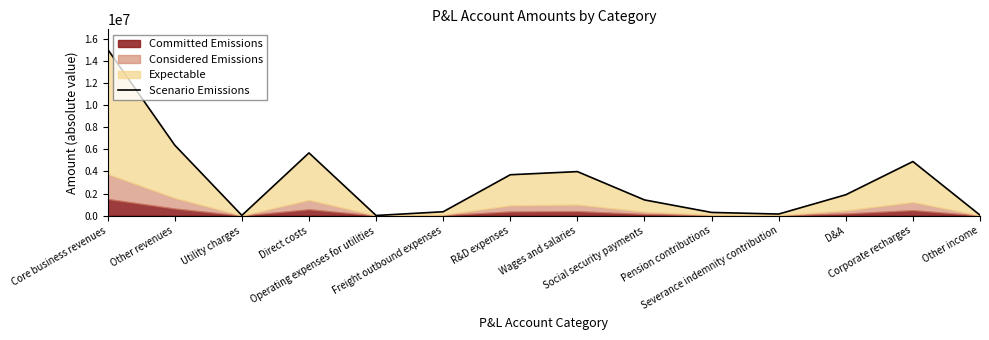

True or false: the data has more than 2 interior local peaks.

True